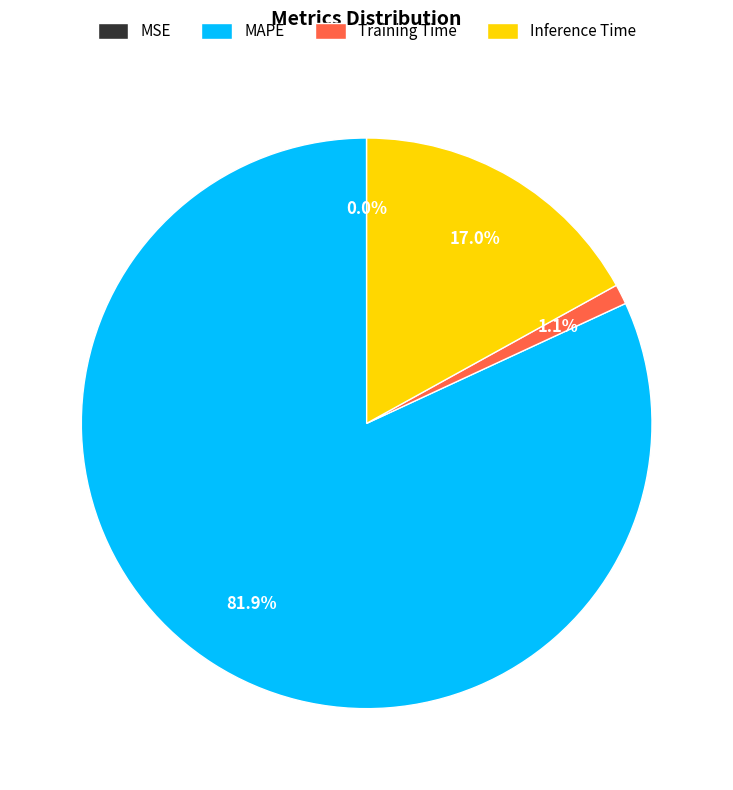

Combined, do MAPE and Training Time account for over 50%?

Yes